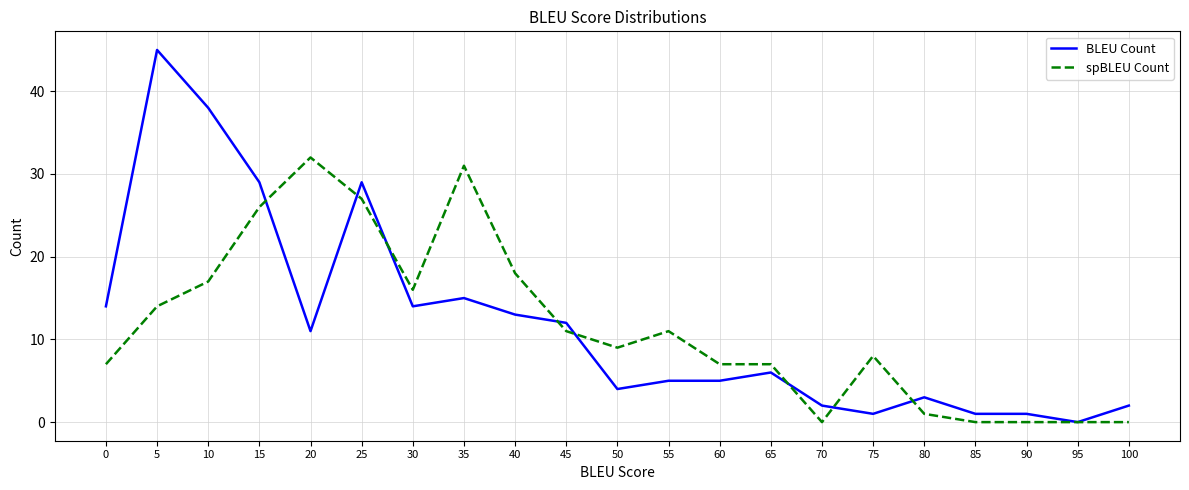

At which category is the sum across all series the highest?

5